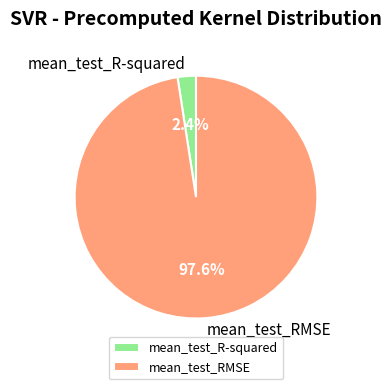

How many slices are in this pie chart?

2